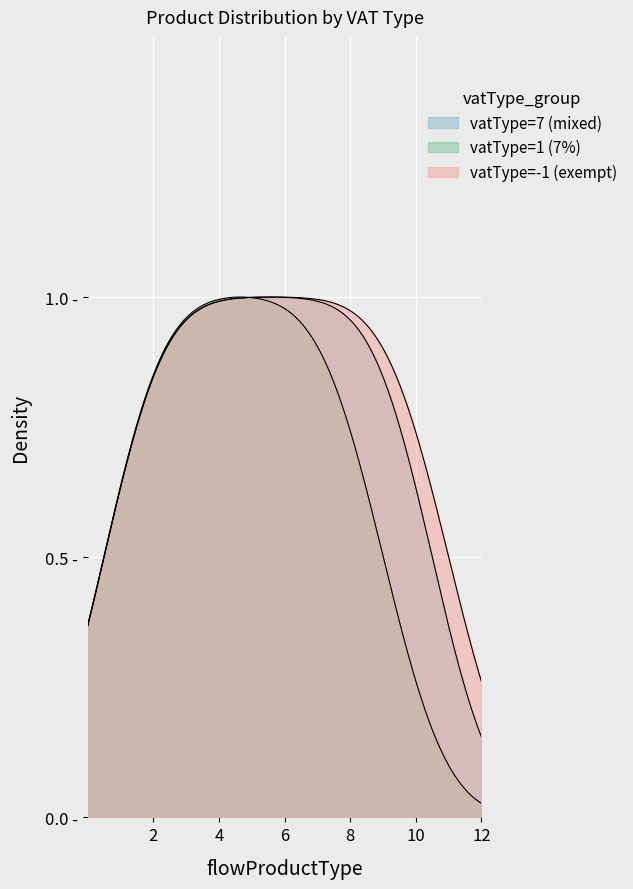

At which category does the chart reach its peak across all series?

4